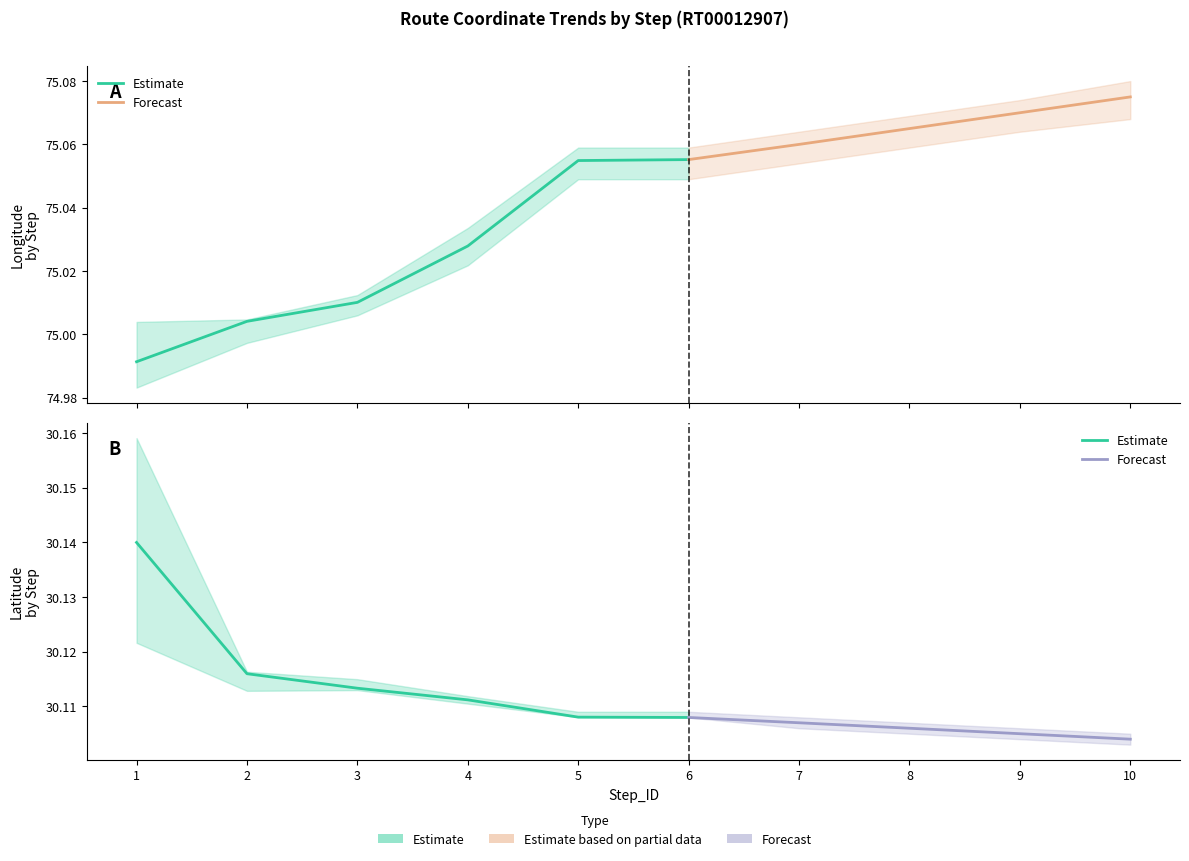

Between 8 and 3, which is larger?

8